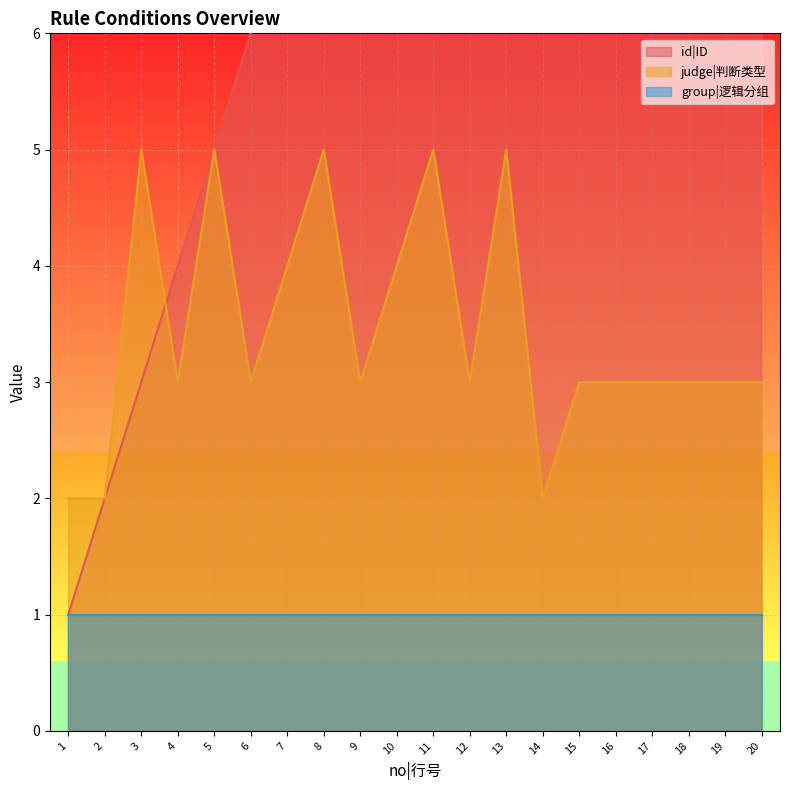

Rank the categories by id|ID value from lowest to highest.

1, 2, 3, 4, 5, 6, 7, 8, 9, 10, 11, 12, 13, 14, 15, 16, 17, 18, 19, 20